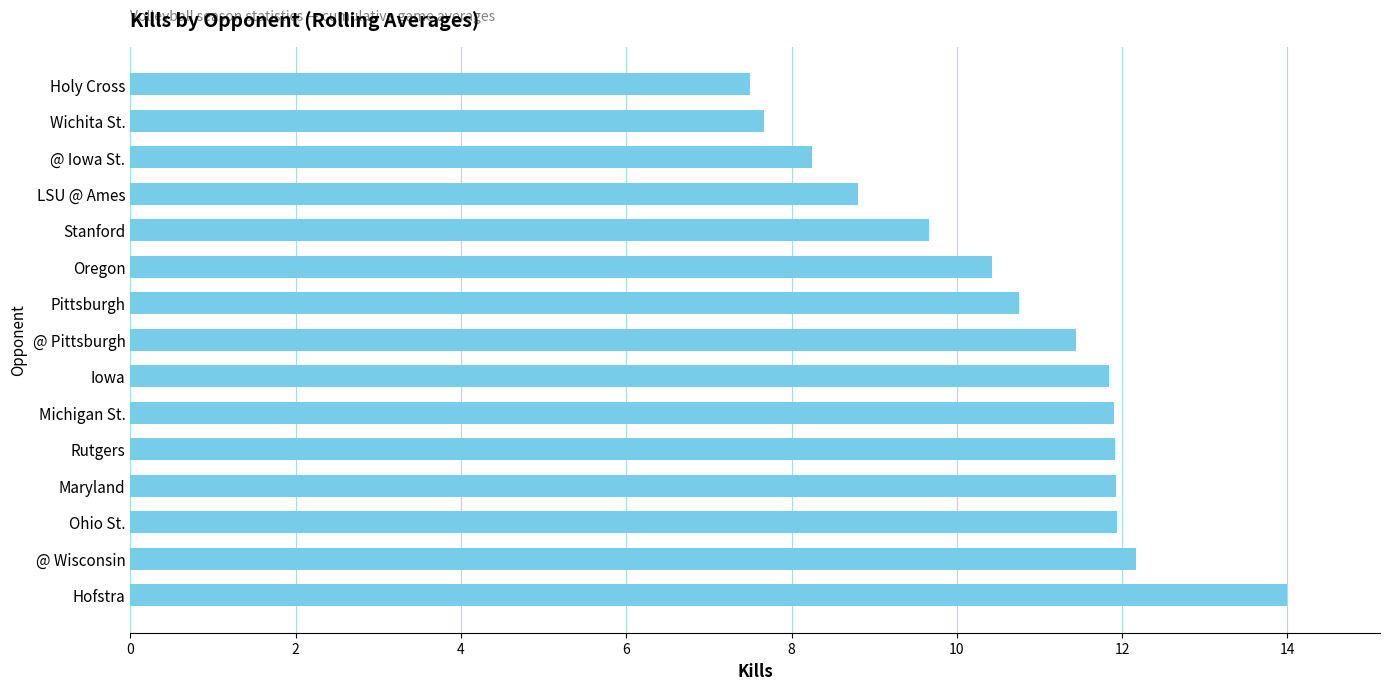

Which label corresponds to the largest value in the chart?

Hofstra